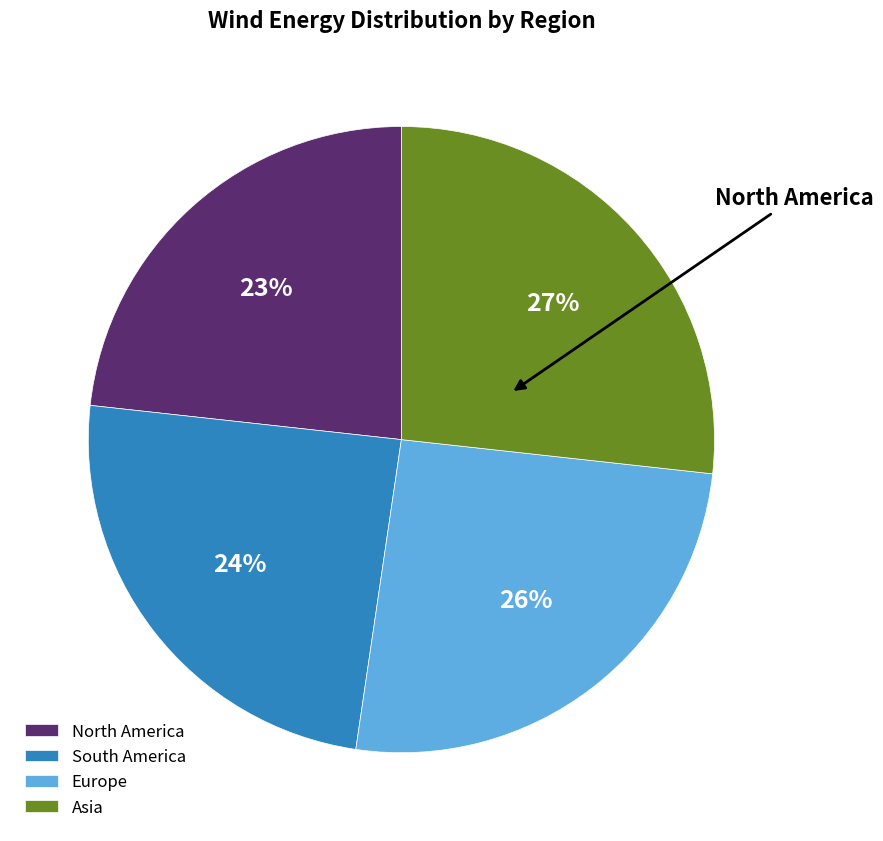

What is the largest slice in the pie chart?

Asia